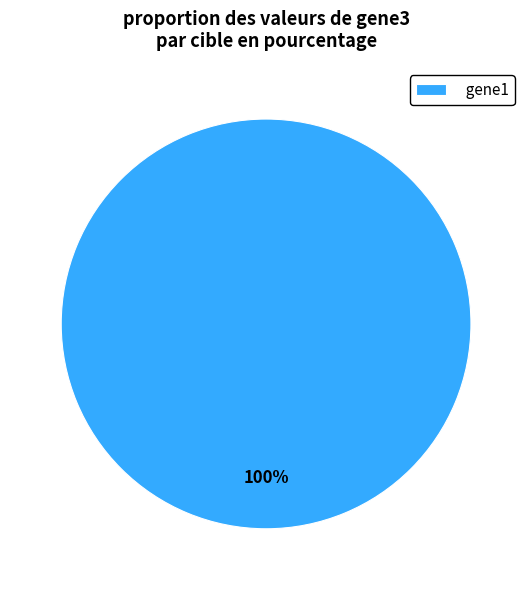

Which slice represents more than half of the pie?

gene1